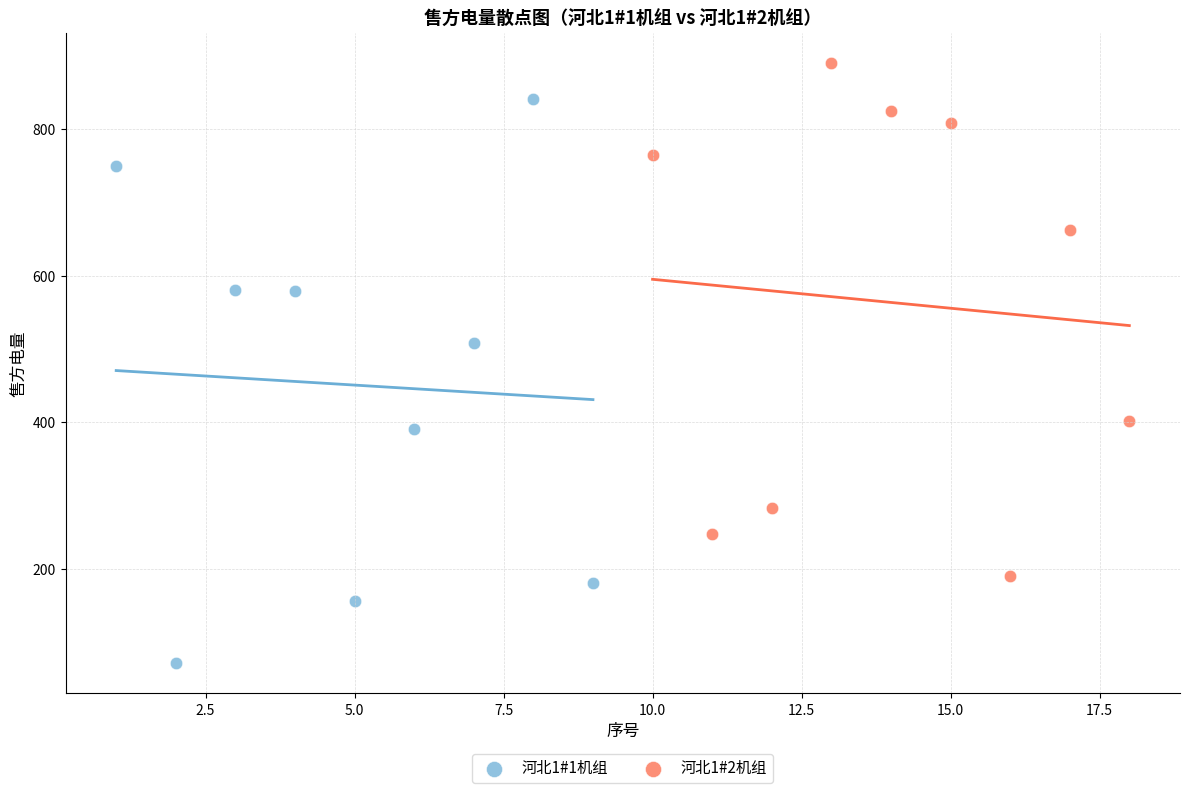

Which series reaches the maximum Y coordinate?

河北1#2机组